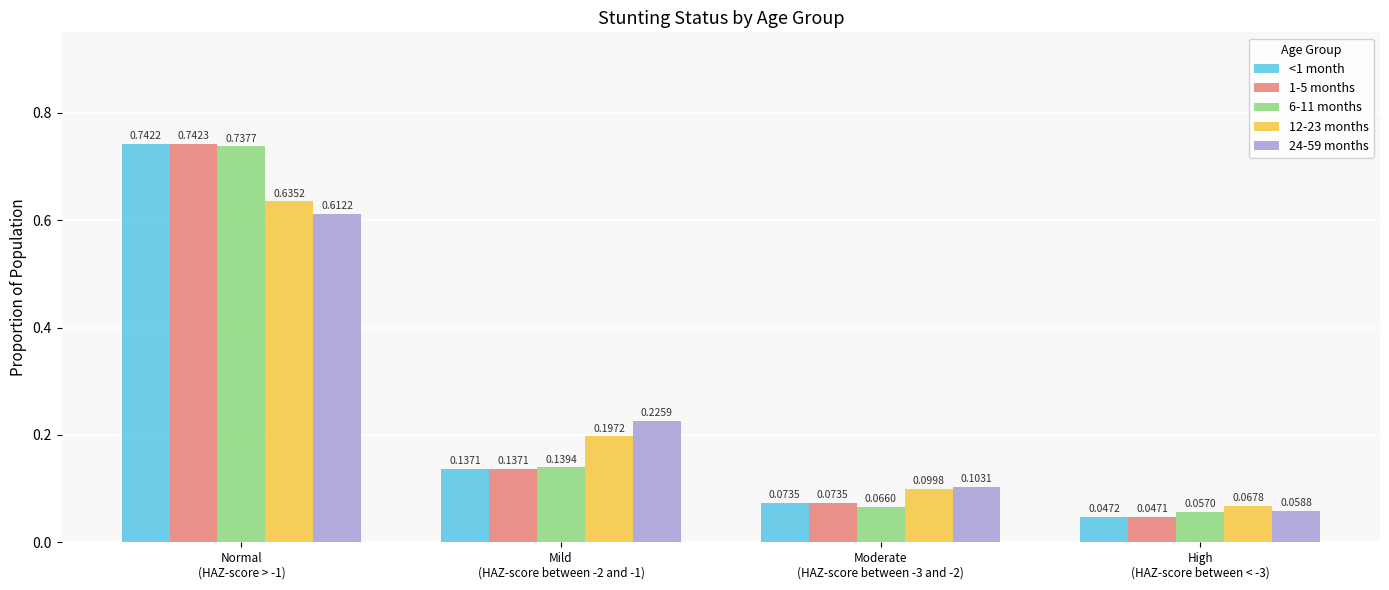

The <1 month series shows 0.1 at Moderate
(HAZ-score between -3 and -2). True or false?

True